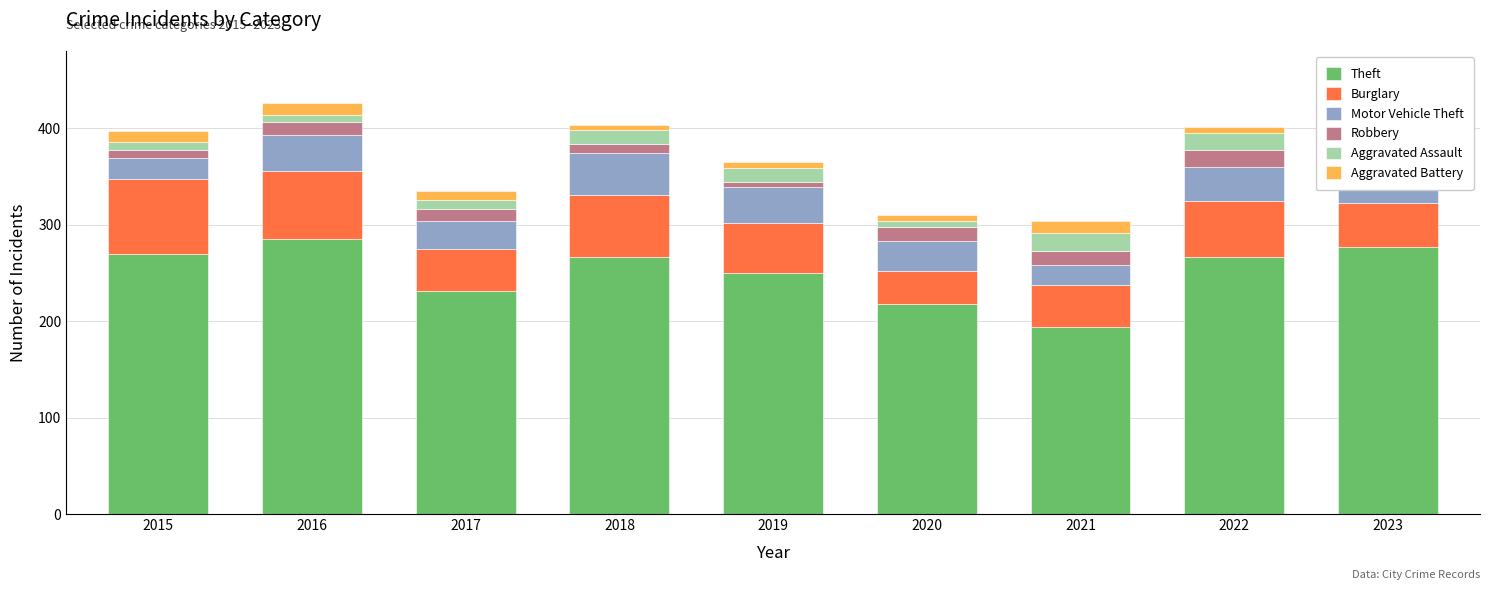

At how many categories does at least one series exceed 63?

9